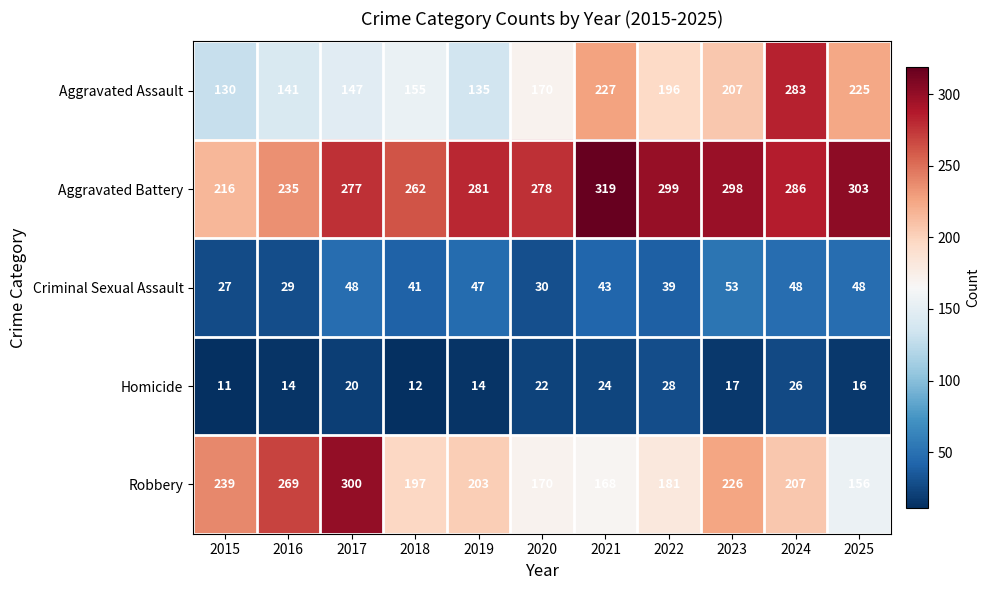

True or false: Criminal Sexual Assault has a value of 39 at 2022.

True